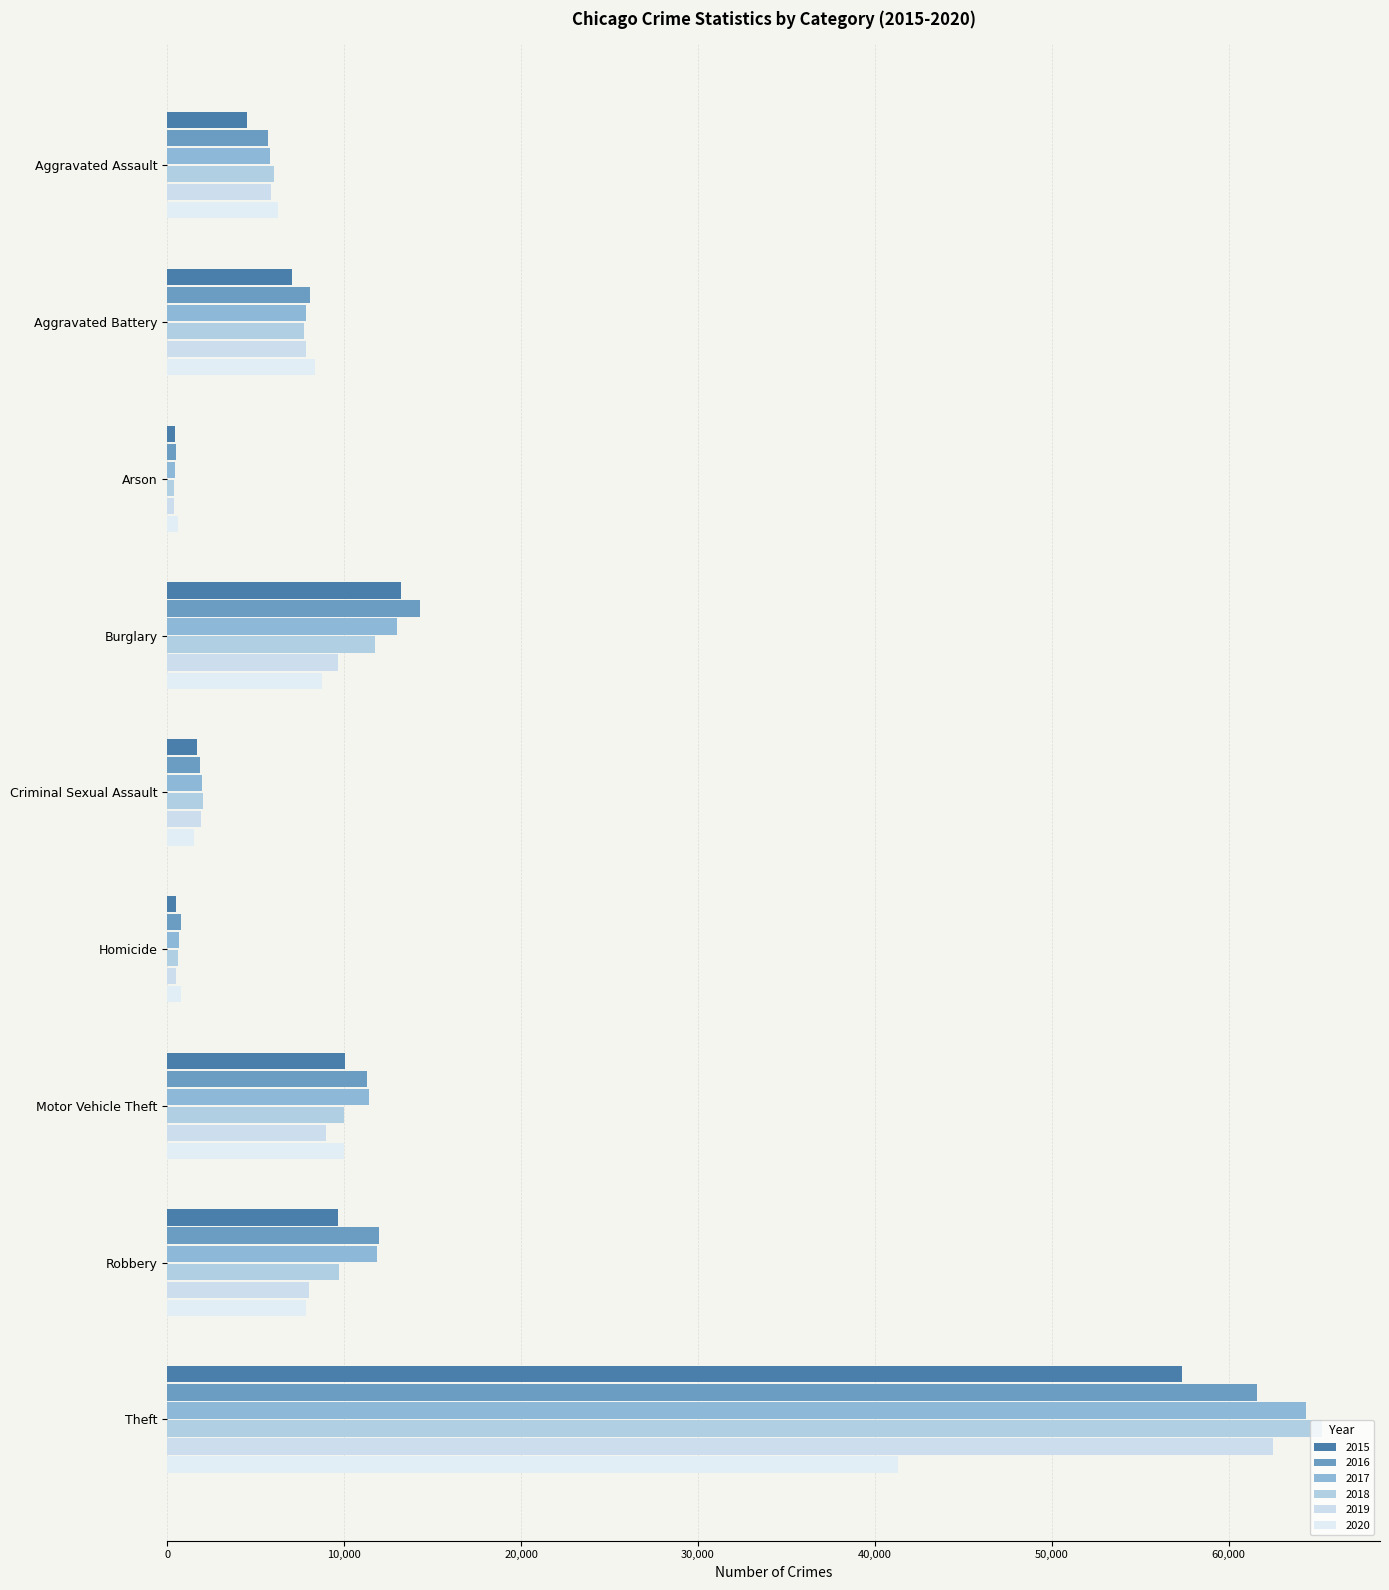

What is the average value of the 2020 series?

9482